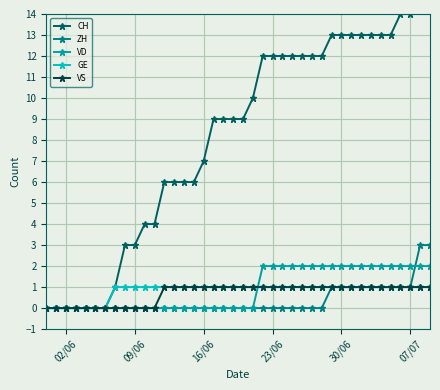

How many lines are shown in the chart?

5